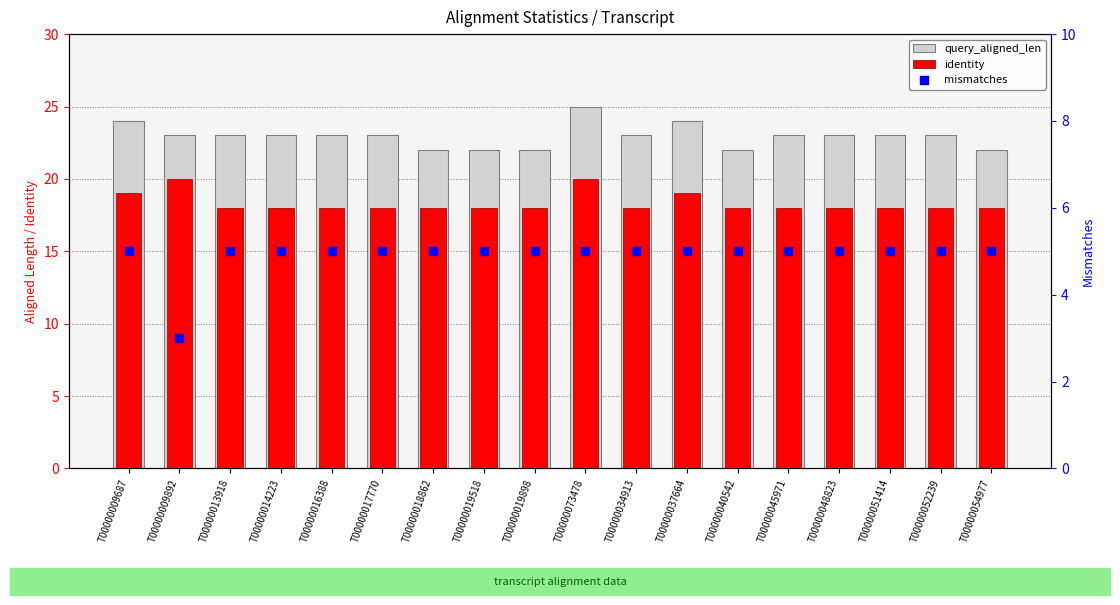

Which series has the widest spread of Y values?

query_aligned_len